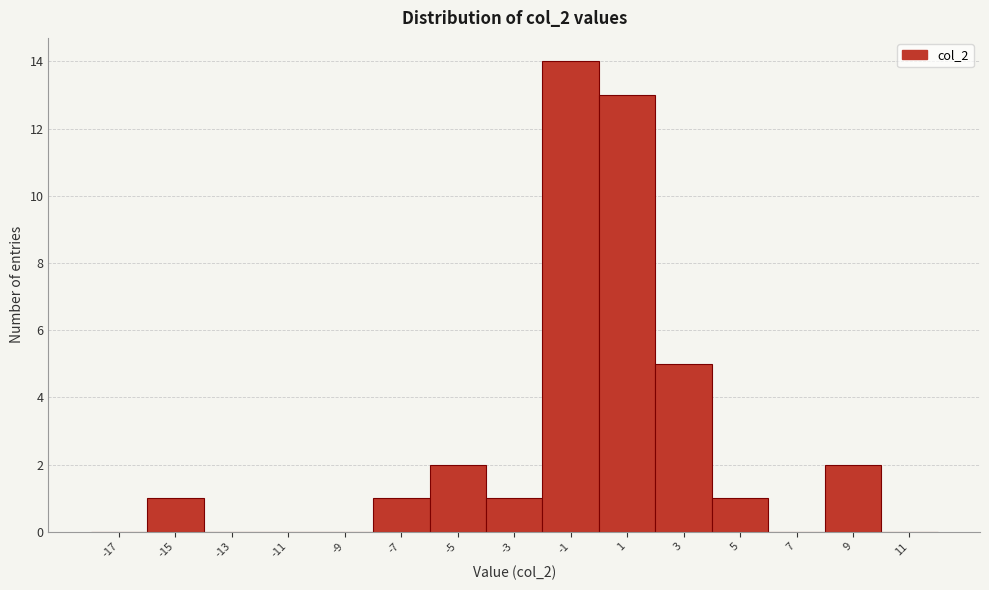

Over which range of the x-axis is the bar tallest?

-2 to 0